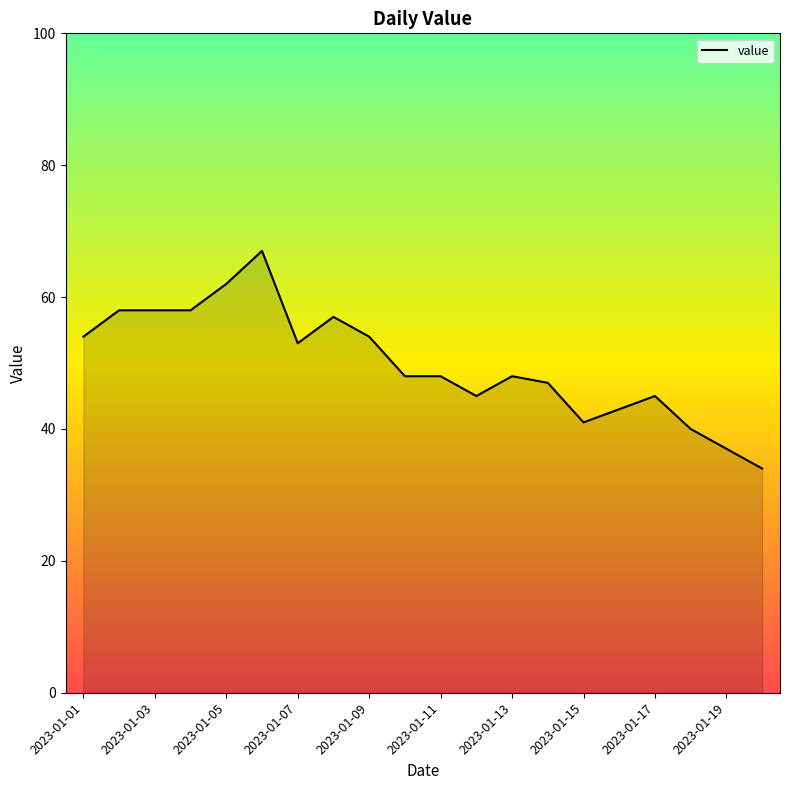

What is the difference between the maximum and minimum values?

33